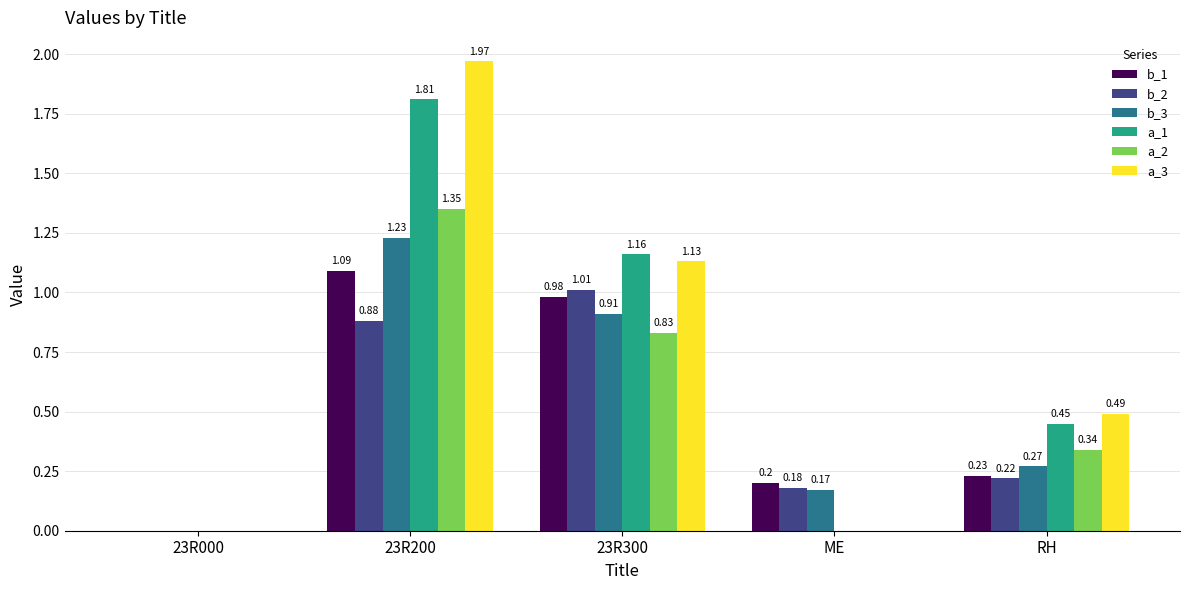

Which series has the largest total across all categories?

a_3